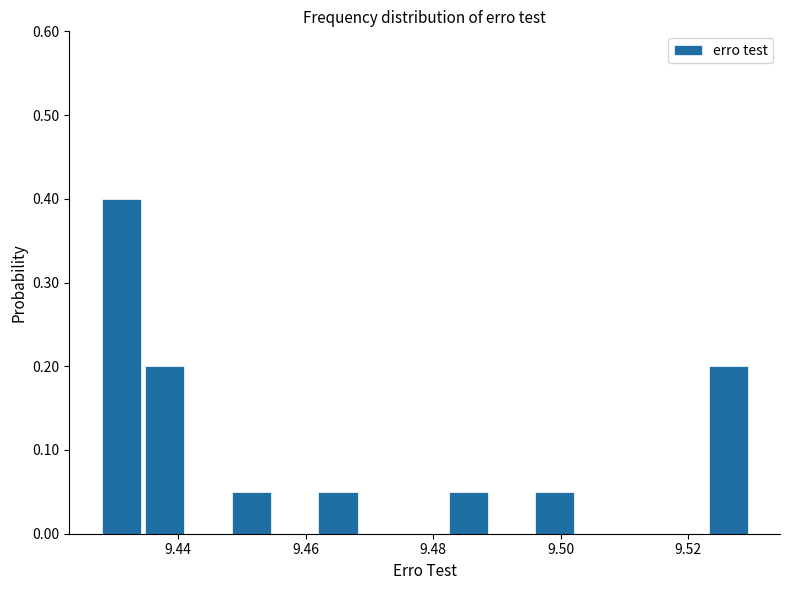

Around what value on the x-axis is the tallest bar? Give the approximate position of its centre, as read against the axis.

9.432